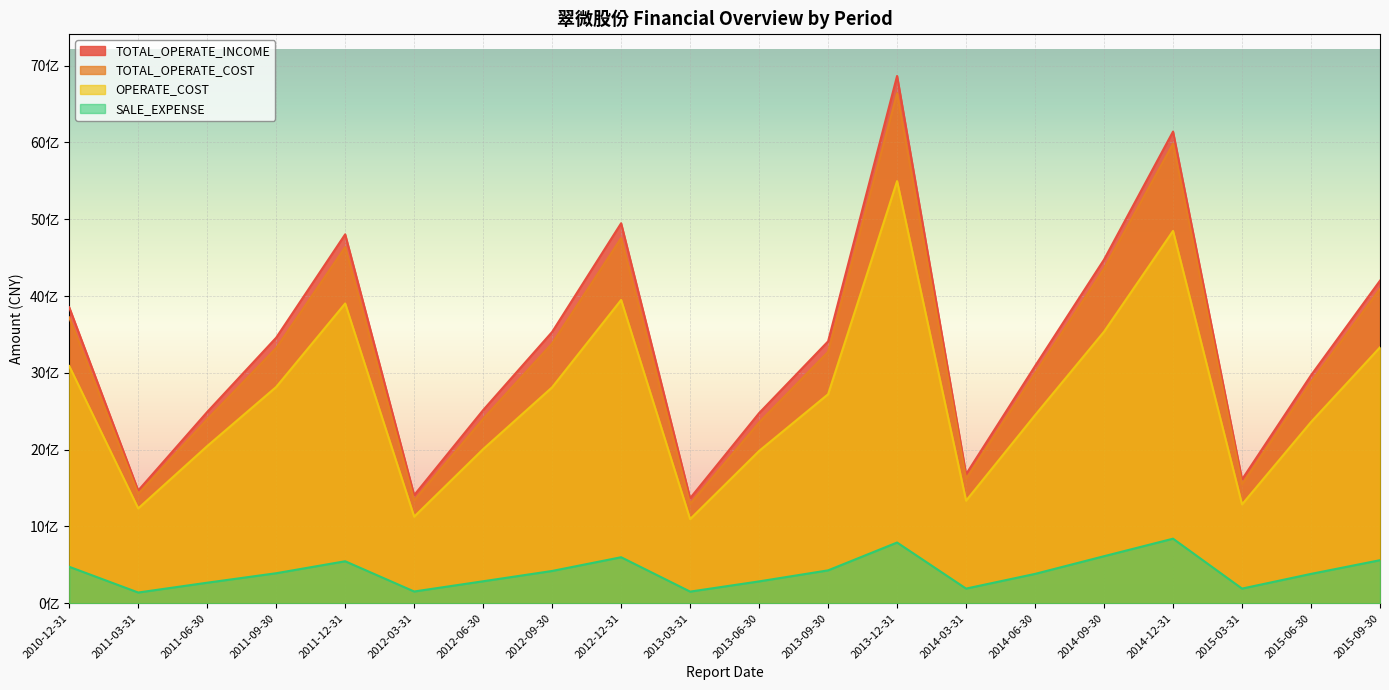

Reading left to right, what are all the values shown in this chart?

TOTAL_OPERATE_INCOME: 3853419592.2	1467894524.6	2490528592.5	3457673482.4	4803388419.2	1407719278.6	2514975857.3	3532612889.4	4947867592.7	1367706640.9	2476127876.6	3410013379.3	6865547038.5	1680236610.0	3088330942.6	4474691812.2	6141543762.9	1611914320.1	2968077308.5	4200239012.3
TOTAL_OPERATE_COST: 3722242463.7	1423062876.5	2396226118.2	3323019663.9	4635884711.3	1339334595.7	2401590741.9	3383225091.8	4754265168.7	1293534427.0	2354604387.6	3273144073.0	6639749058.8	1619208440.3	2991517821.6	4356394872.8	5983280525.9	1549067516.3	2877731683.4	4093369227.2
OPERATE_COST: 3088839407.1	1234988118.2	2046255105.0	2816202914.2	3903179214.8	1127323503.7	2006596845.0	2811950866.3	3949460698.0	1095234073.1	1983149539.3	2721642059.4	5496158691.9	1335519354.6	2449248359.0	3536466057.8	4847889979.0	1287011366.4	2359440385.2	3332160546.5
SALE_EXPENSE: 475066833.0	139808276.5	267578684.8	391049816.2	546917135.8	153095991.5	286392167.2	420521096.1	599317845.2	151659427.7	284759069.6	428398586.8	790750135.9	190964701.9	382341229.0	612776029.1	840764046.0	190964701.9	382341229.0	560617776.0